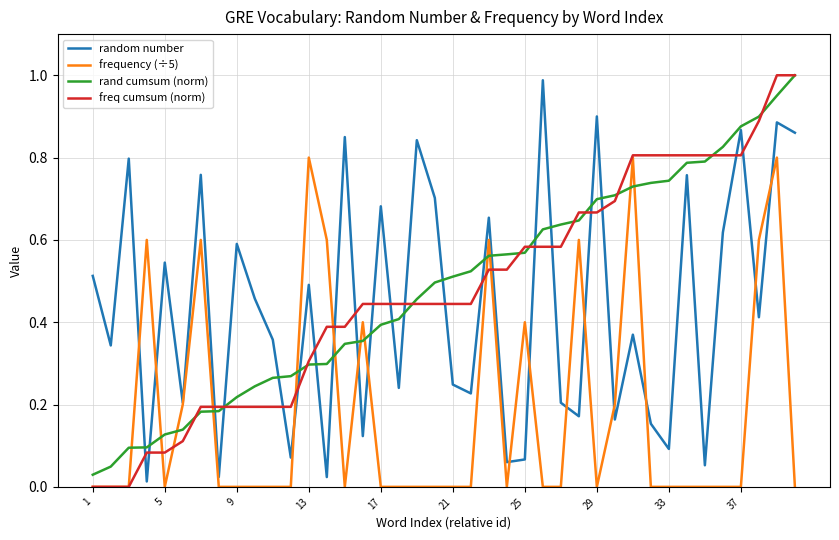

How many times do frequency (÷5) and rand cumsum (norm) cross each other?

12